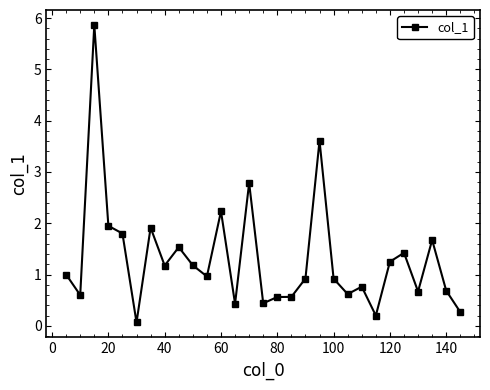

What is the difference between the maximum and minimum values?

5.8